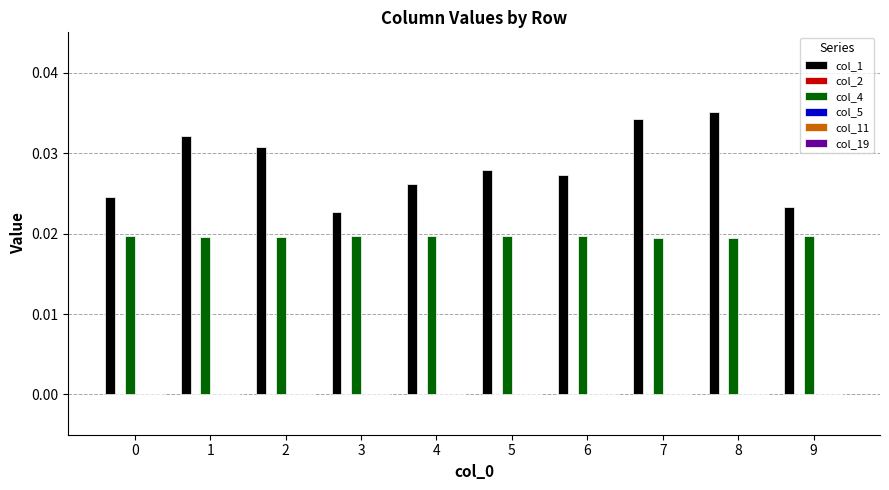

Which series changed the most between 1 and 5?

col_1